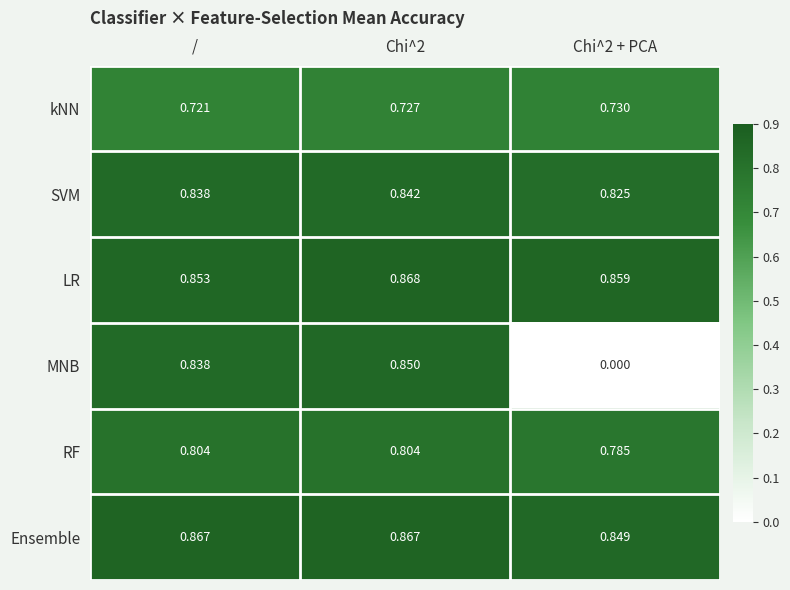

Which series has the widest spread of values?

MNB